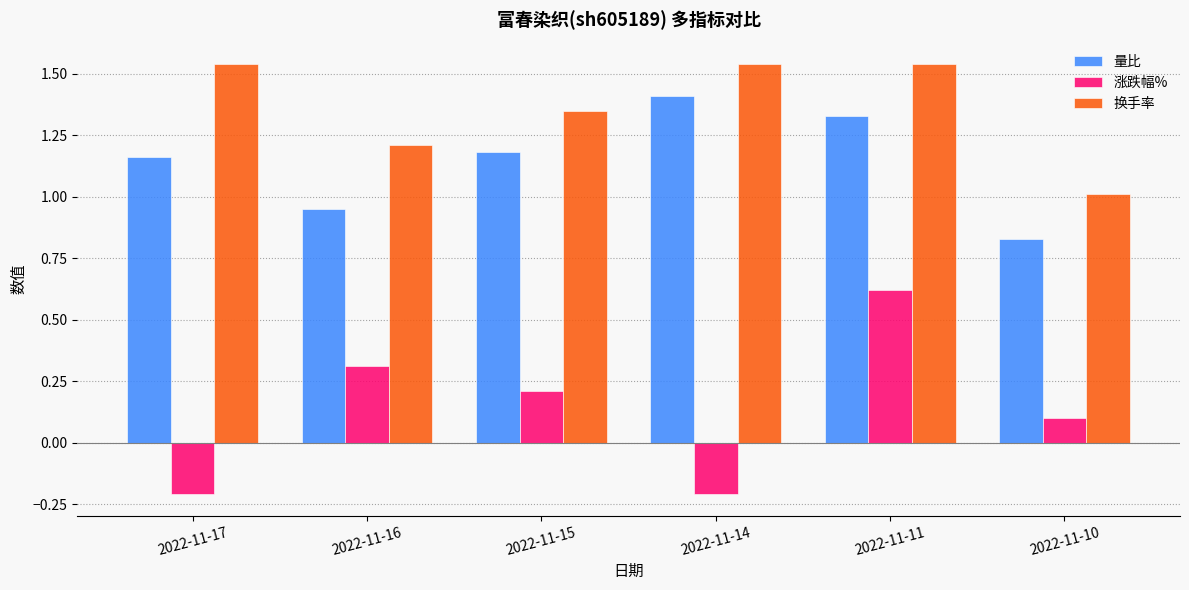

Between 2022-11-11 and 2022-11-10, which series saw the biggest shift?

换手率